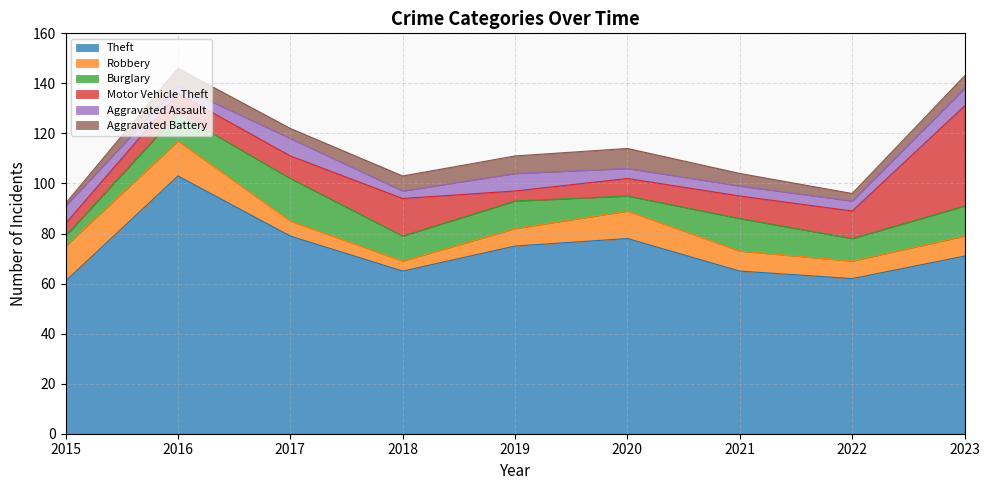

List the labels in order of Burglary value, largest first.

2017, 2021, 2023, 2016, 2019, 2018, 2022, 2020, 2015